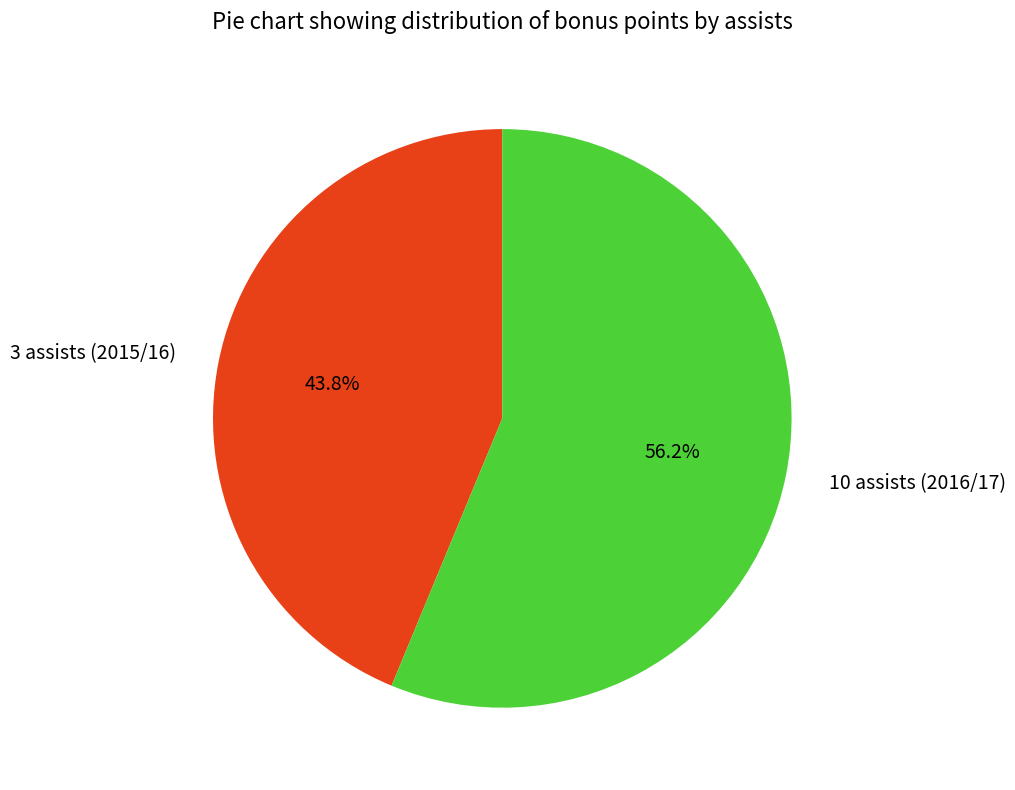

How many segments does this pie chart have?

2